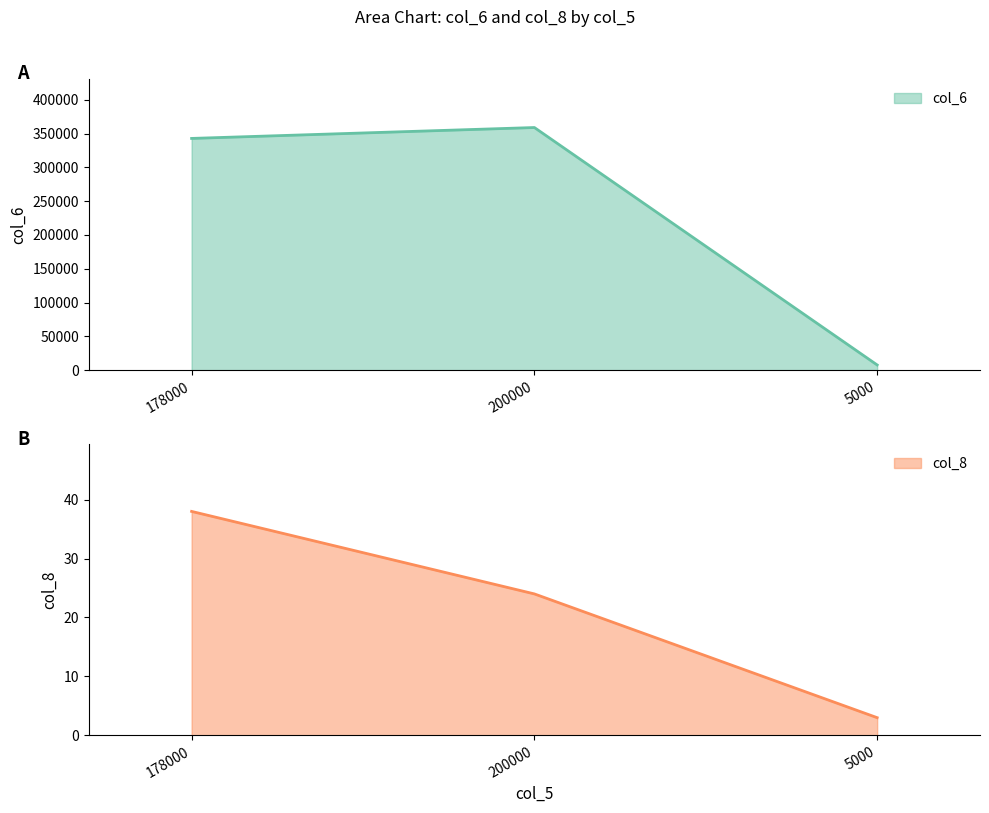

What is the sum of all col_6 values?

709560